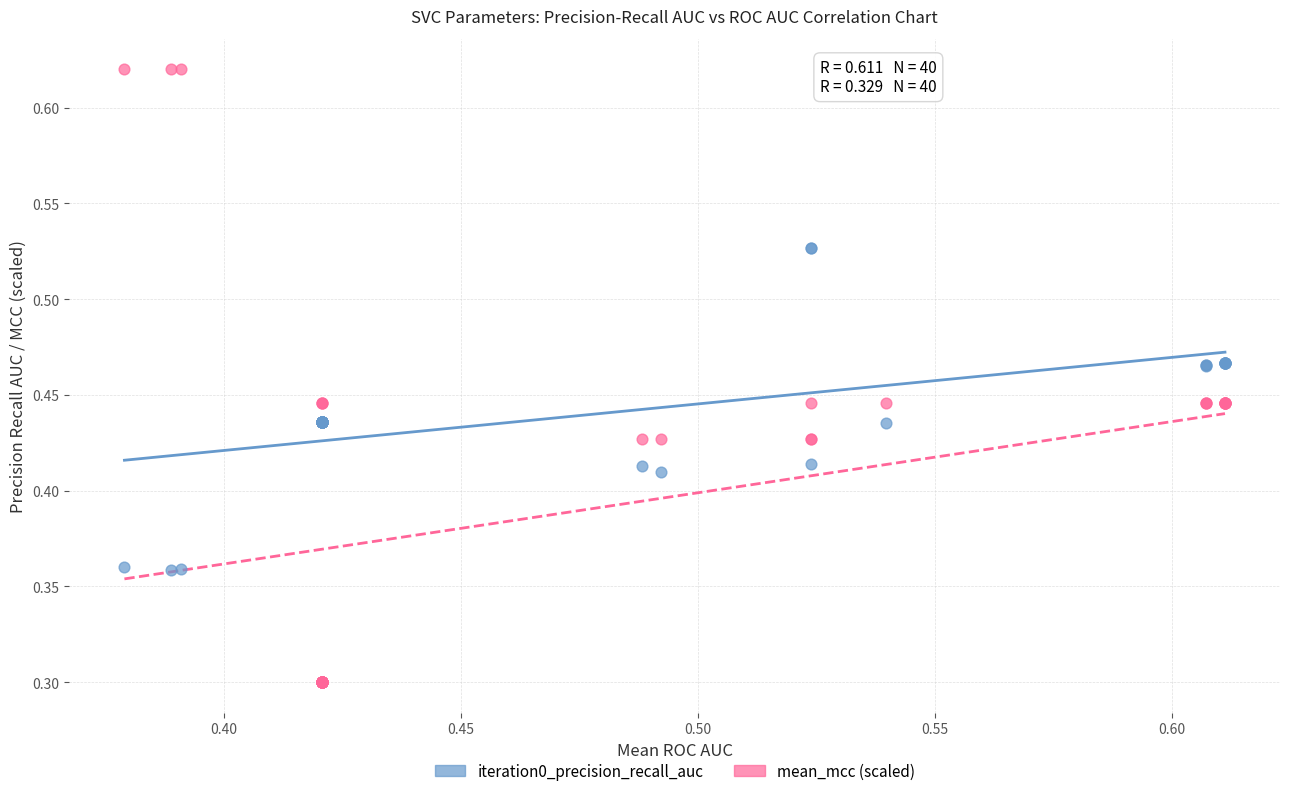

Which series has the largest Y range (max minus min)?

mean_mcc (scaled)